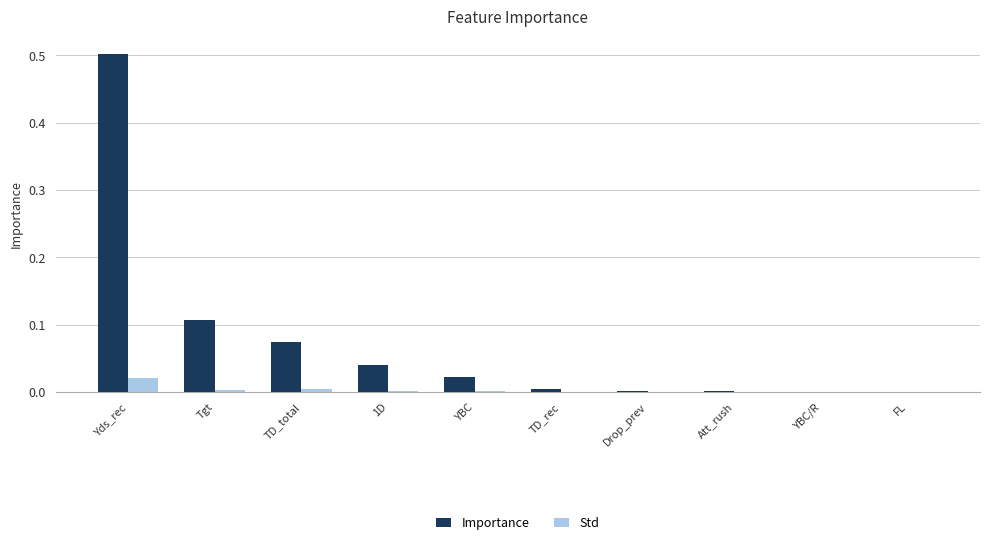

At which category is the sum across all series the highest?

Yds_rec